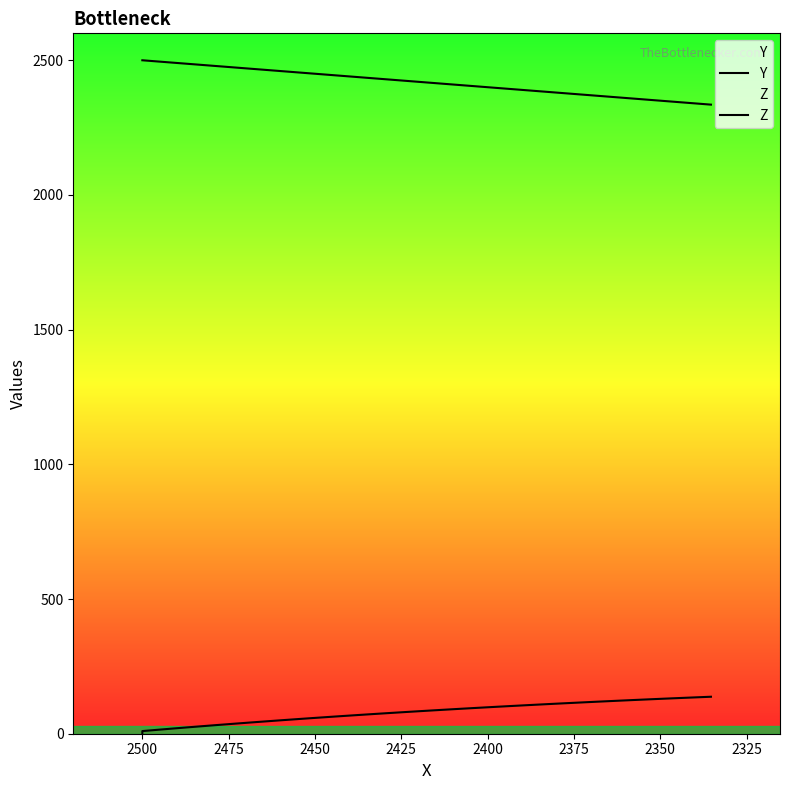

Rank the series by their maximum value, from highest to lowest.

Y, Z